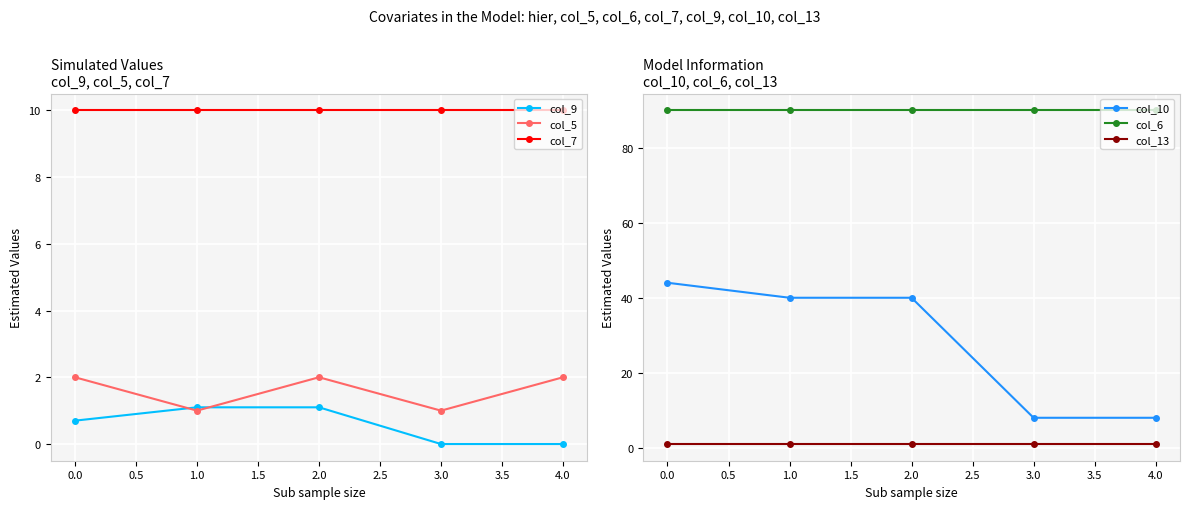

What is the minimum value for col_13?

1